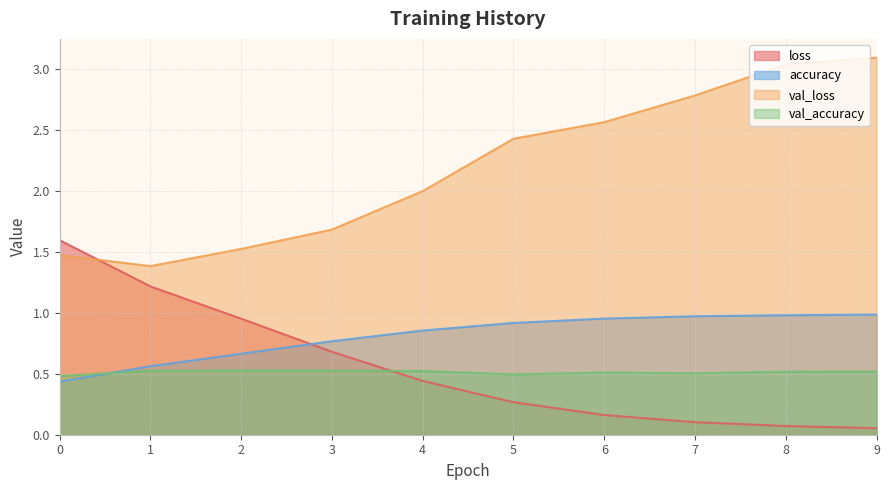

Which series ends up on top after the final intersection of loss and val_accuracy?

val_accuracy